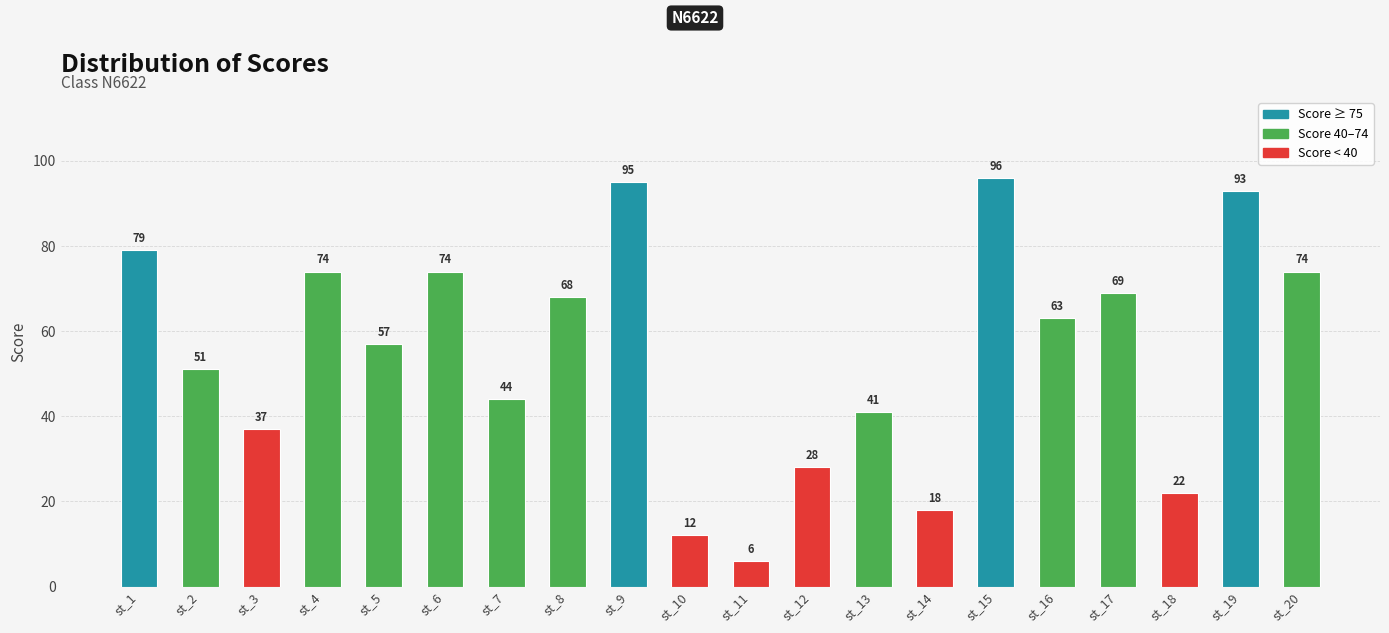

What is the average value?

55